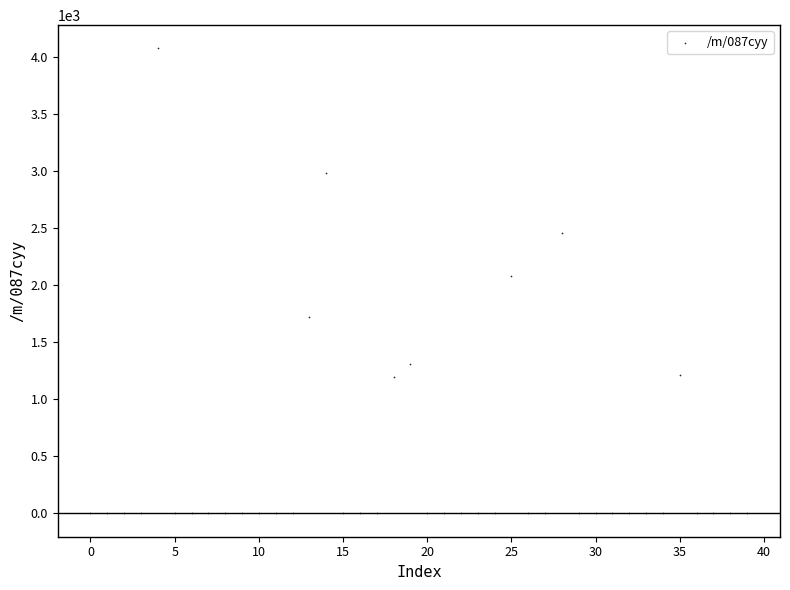

What is the range of Y values (max minus min)?

4079.6